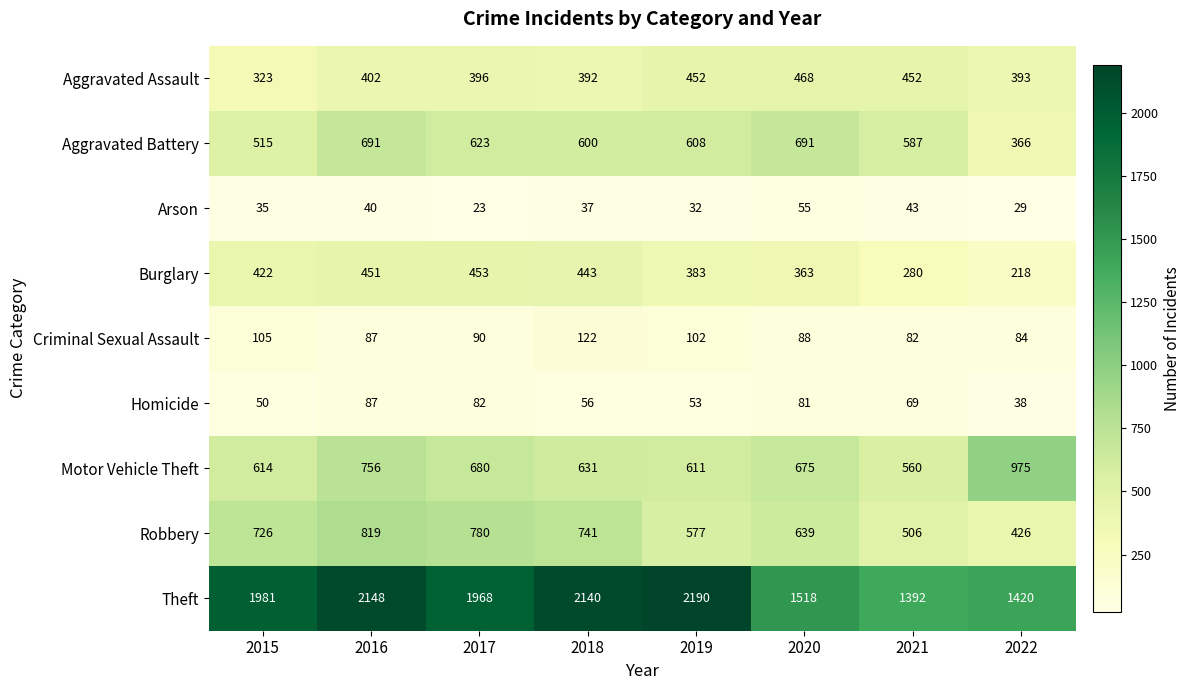

The value of Criminal Sexual Assault at 2021 is 82. True or false?

True